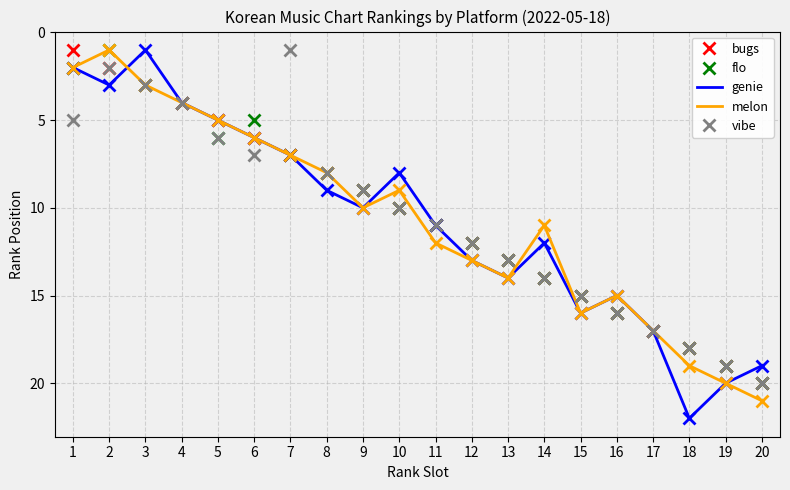

Rank the categories by bugs value from highest to lowest.

20, 19, 18, 17, 16, 15, 14, 13, 12, 11, 10, 9, 8, 7, 6, 5, 4, 3, 2, 1